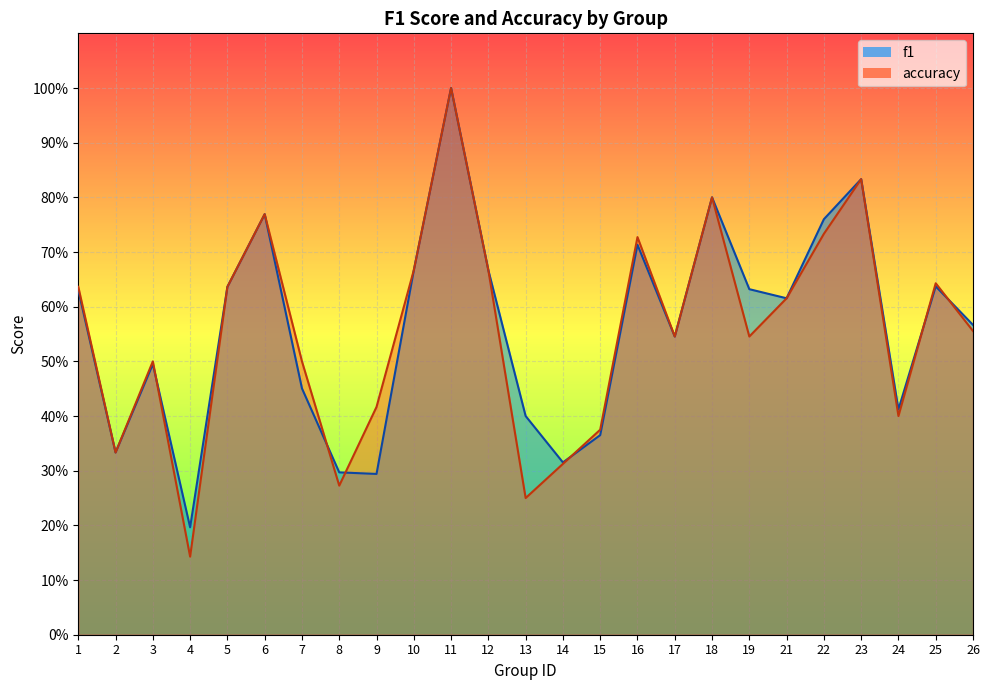

The f1 series shows 0.2 at 8. True or false?

False